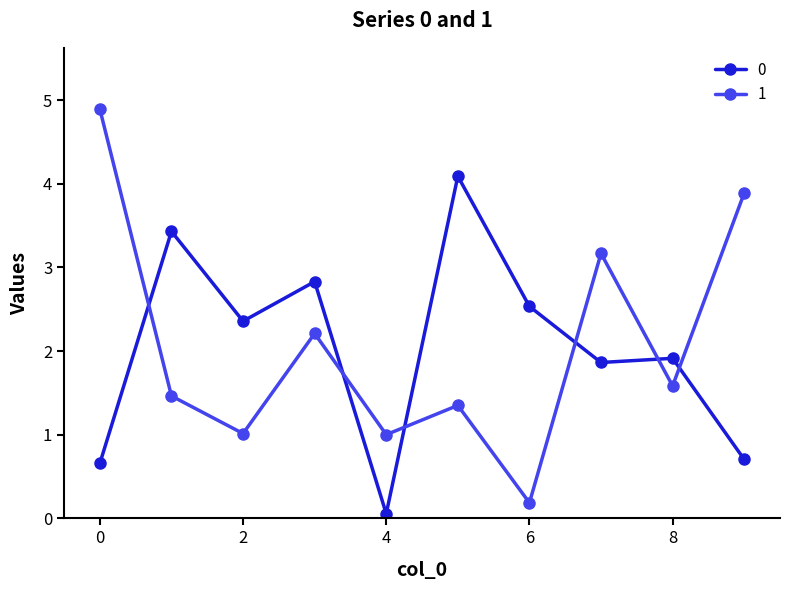

Reading right to left, extract all data points from this chart.

0: 0.7	1.9	1.9	2.5	4.1	0.1	2.8	2.4	3.4	0.7
1: 3.9	1.6	3.2	0.2	1.4	1.0	2.2	1.0	1.5	4.9